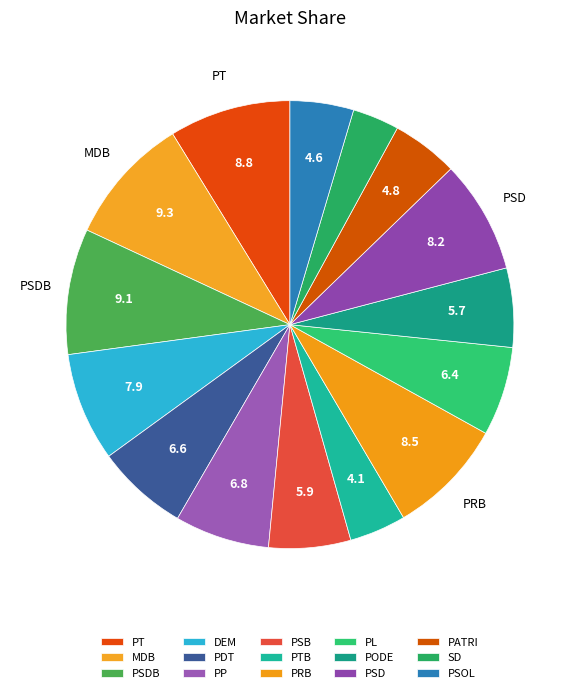

Count the number of slices in the pie.

15